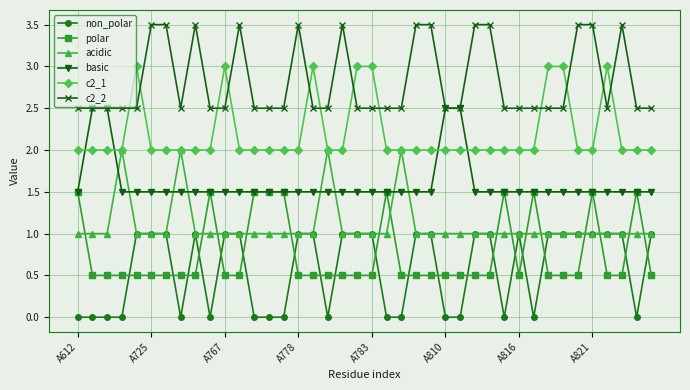

List the series in order of their peak value, lowest first.

non_polar, polar, acidic, basic, c2_1, c2_2